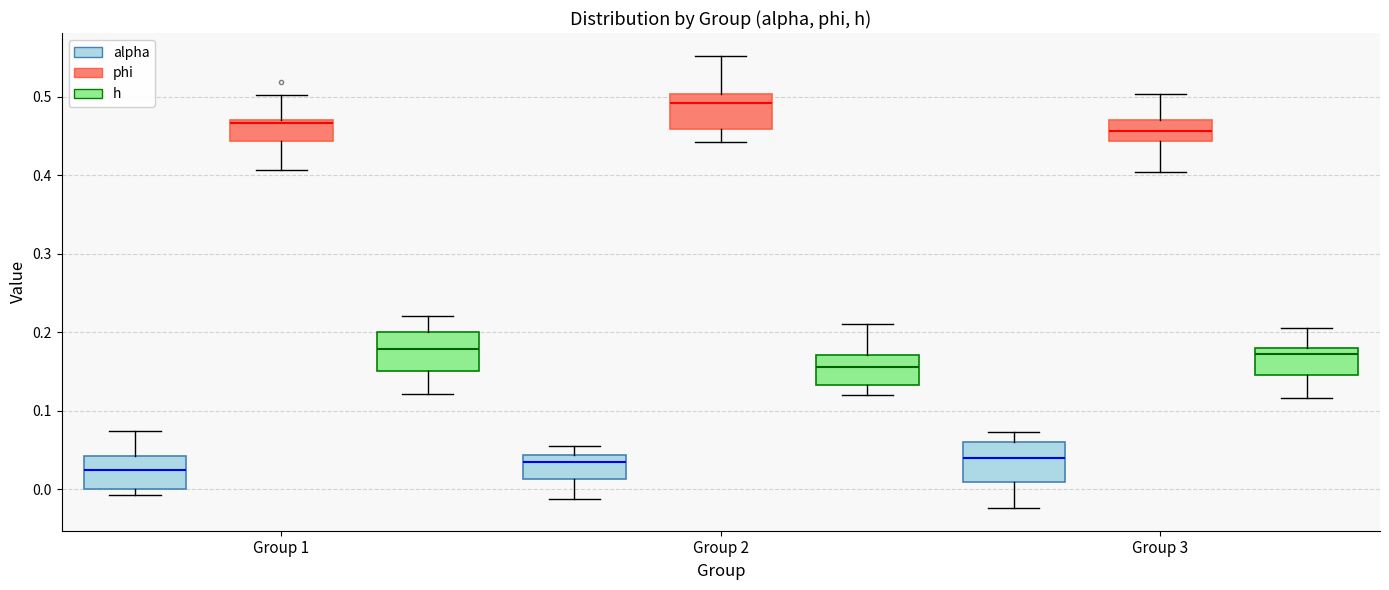

Where does the lower whisker of the box for Group 3 (phi) end on the y-axis? The values are not printed on the chart, so give them approximately, as read against the axis.

0.40